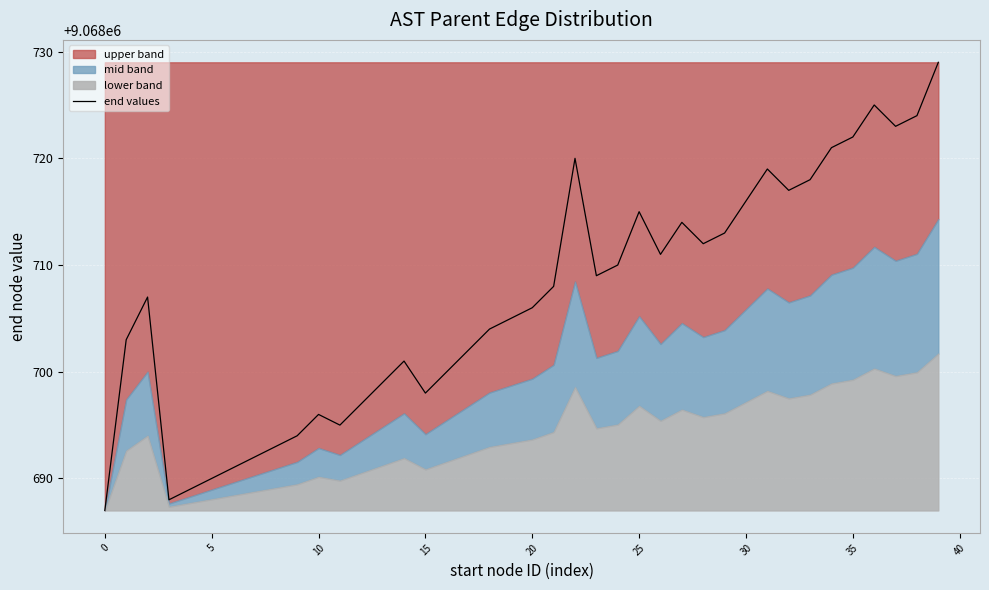

What is the minimum value for end values?

9068687